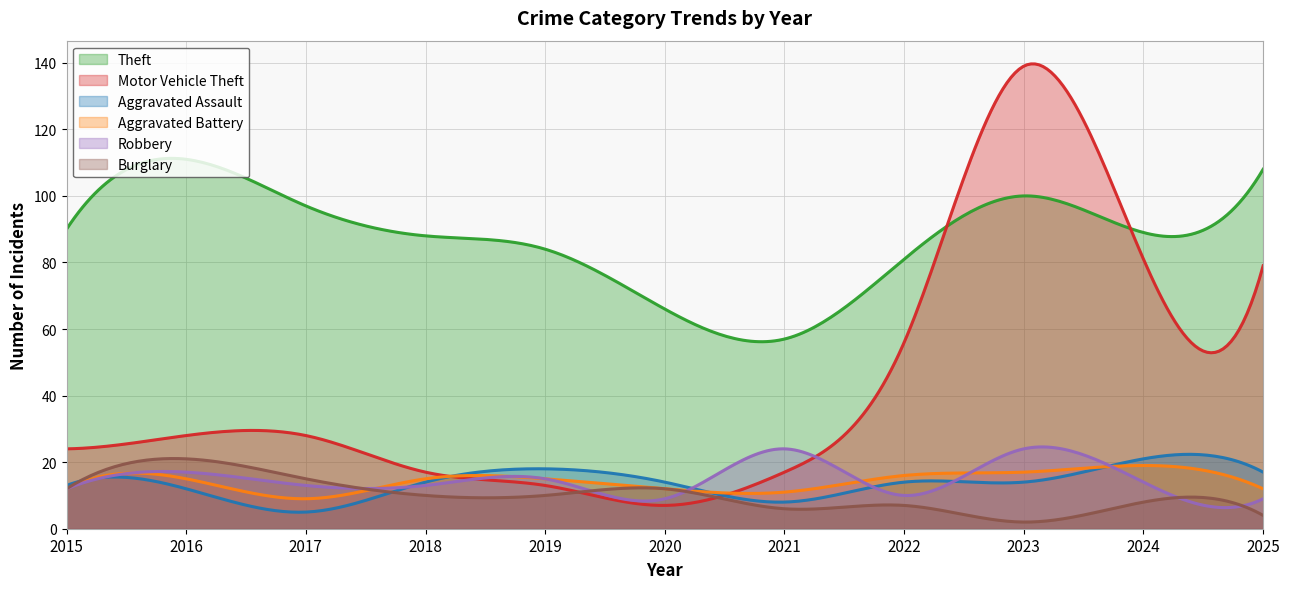

Reading left to right, what are all the values shown in this chart?

Theft: 90	111	97	88	84	66	57	81	100	89	108
Motor Vehicle Theft: 24	28	28	17	13	7	17	56	139	81	79
Aggravated Assault: 13	12	5	14	18	14	8	14	14	21	17
Aggravated Battery: 12	15	9	15	15	12	11	16	17	19	12
Robbery: 12	17	13	13	15	9	24	10	24	14	9
Burglary: 12	21	15	10	10	12	6	7	2	8	4